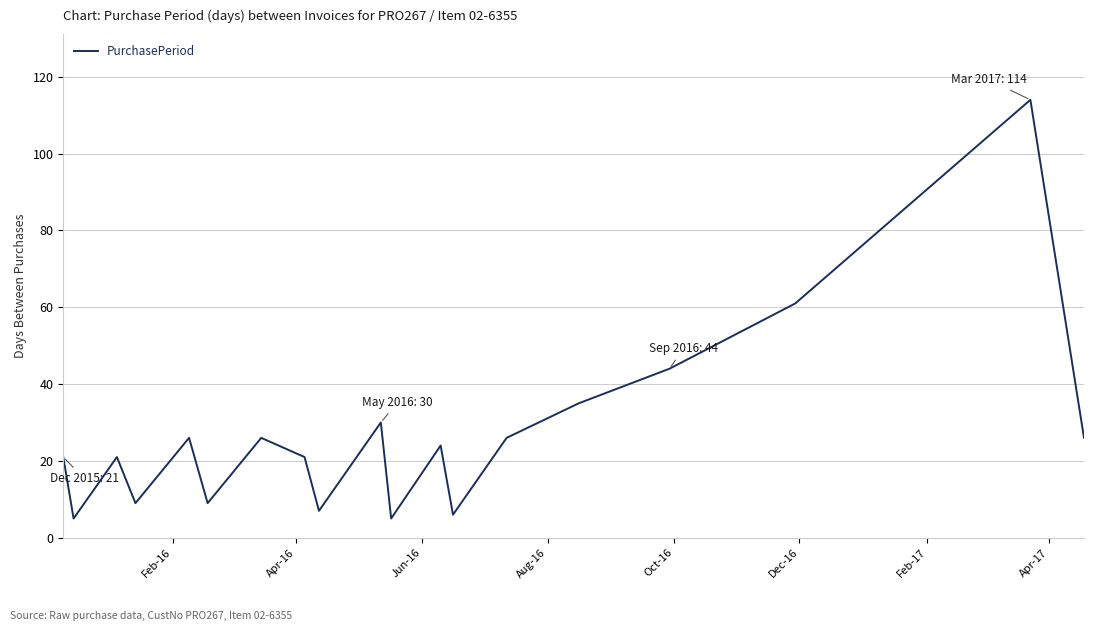

What is the difference between the maximum and minimum values?

109